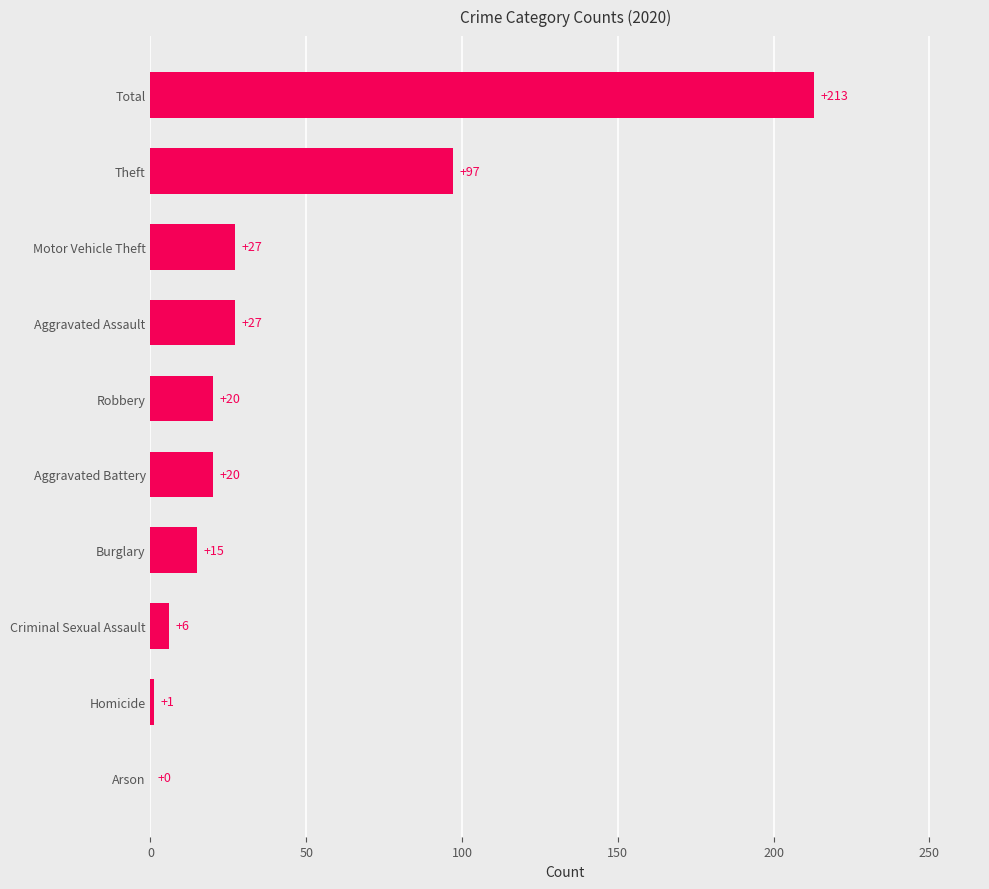

What is the greatest value displayed?

213